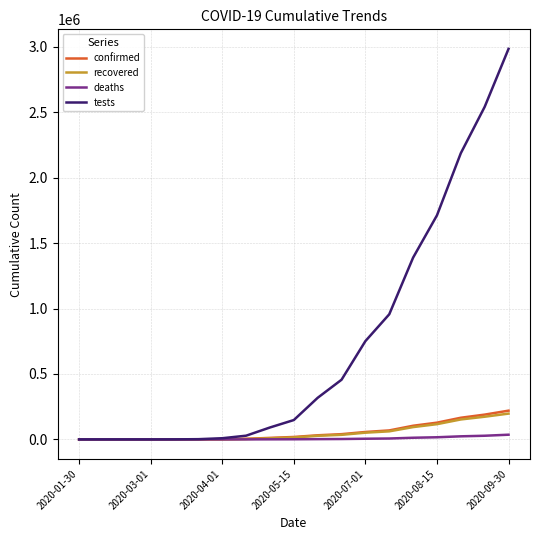

Which series has the largest range (max minus min)?

tests